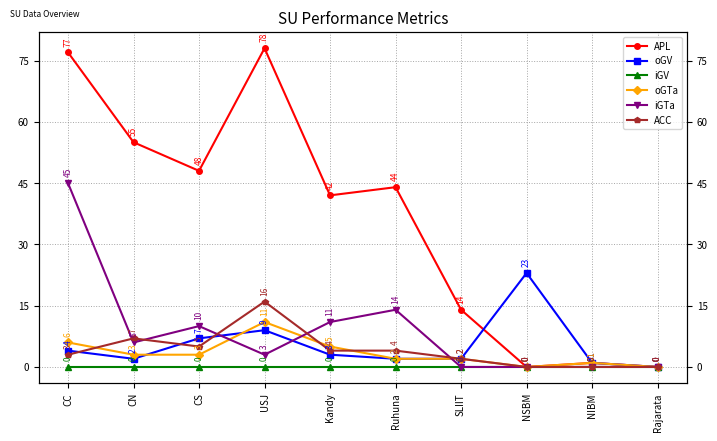

What is the greatest value displayed?

78